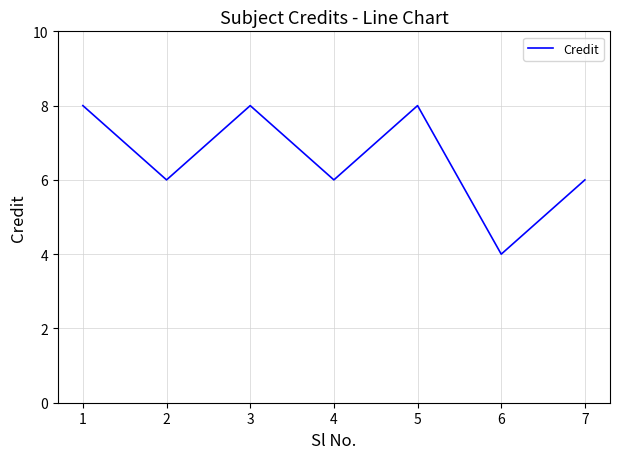

What is the change in value from 6 to 7?

+2